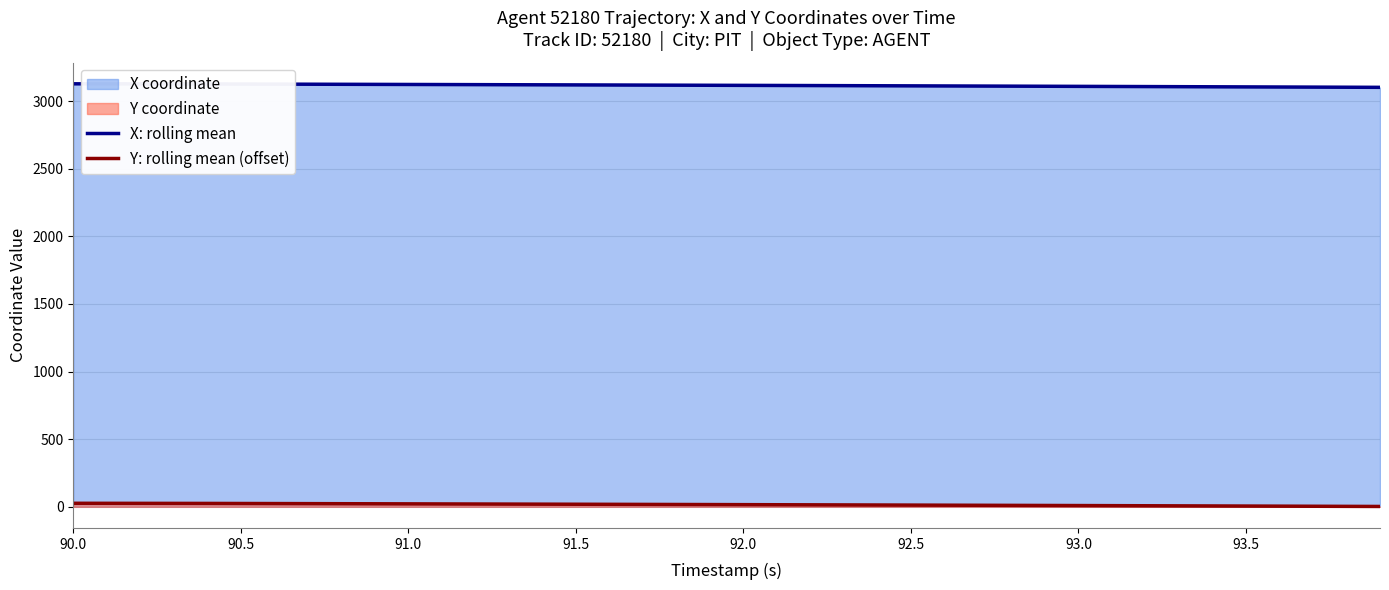

True or false: X: rolling mean and Y: rolling mean (offset) intersect in this chart.

False